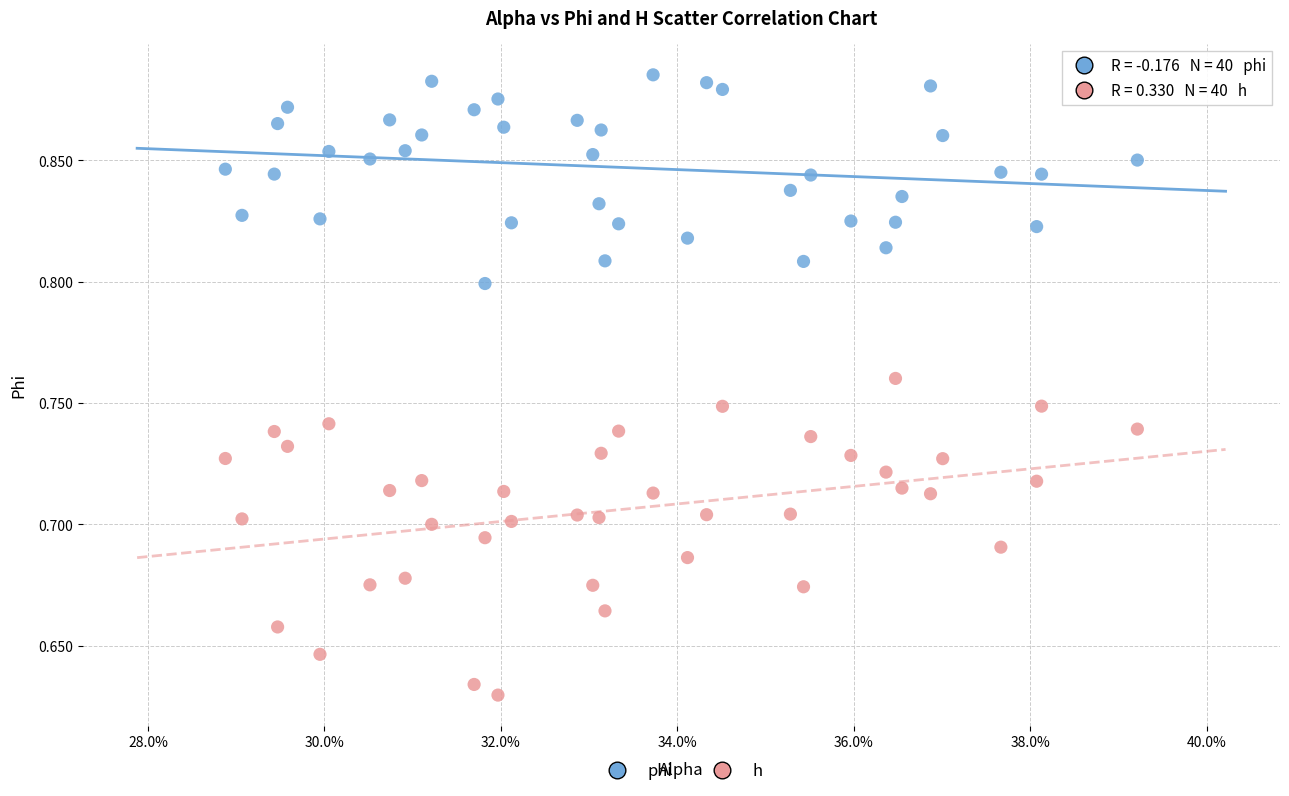

Which series reaches the minimum Y coordinate?

h